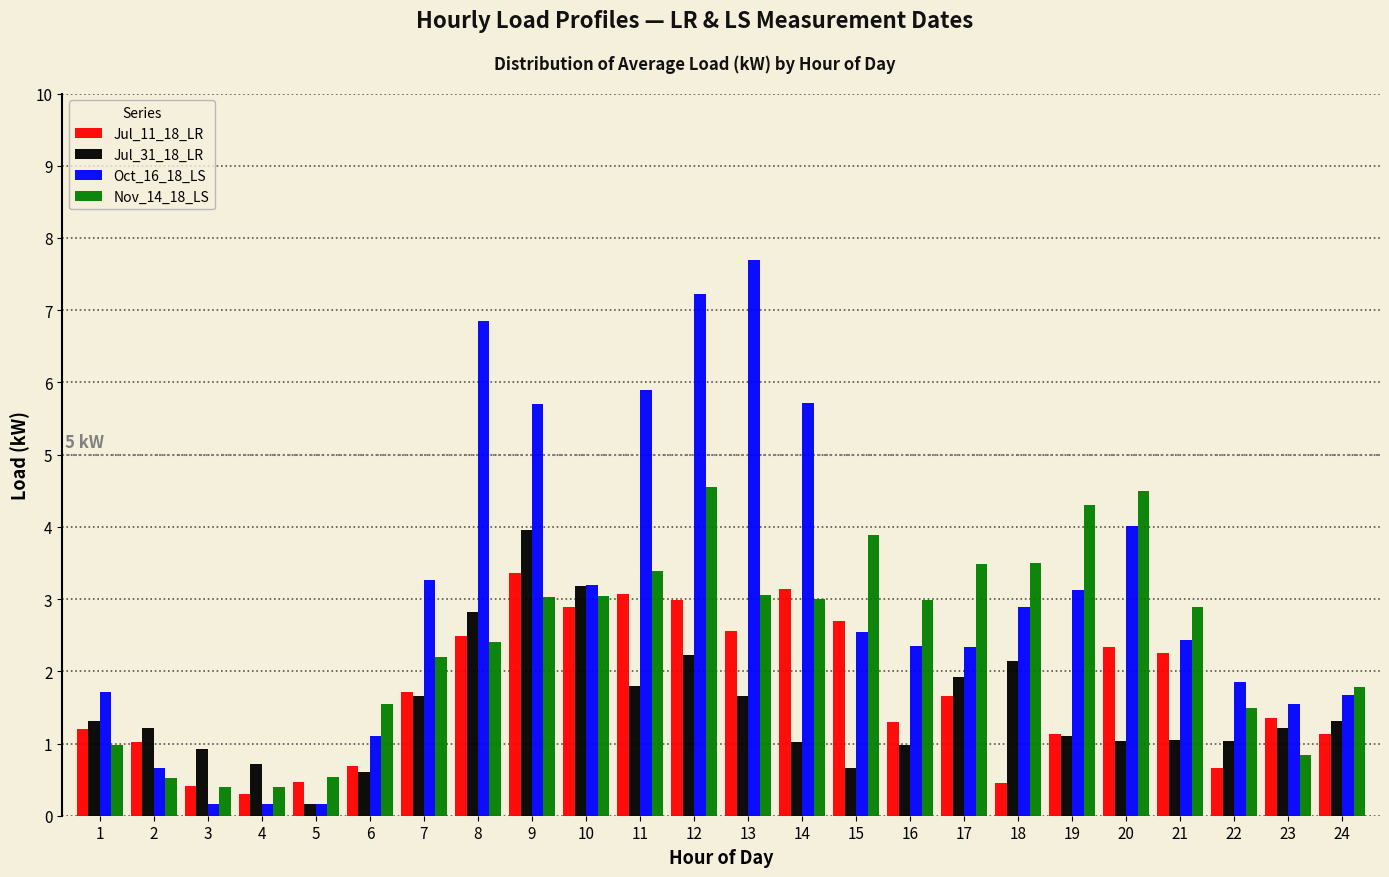

List the series in order of their peak value, lowest first.

Jul_11_18_LR, Jul_31_18_LR, Nov_14_18_LS, Oct_16_18_LS